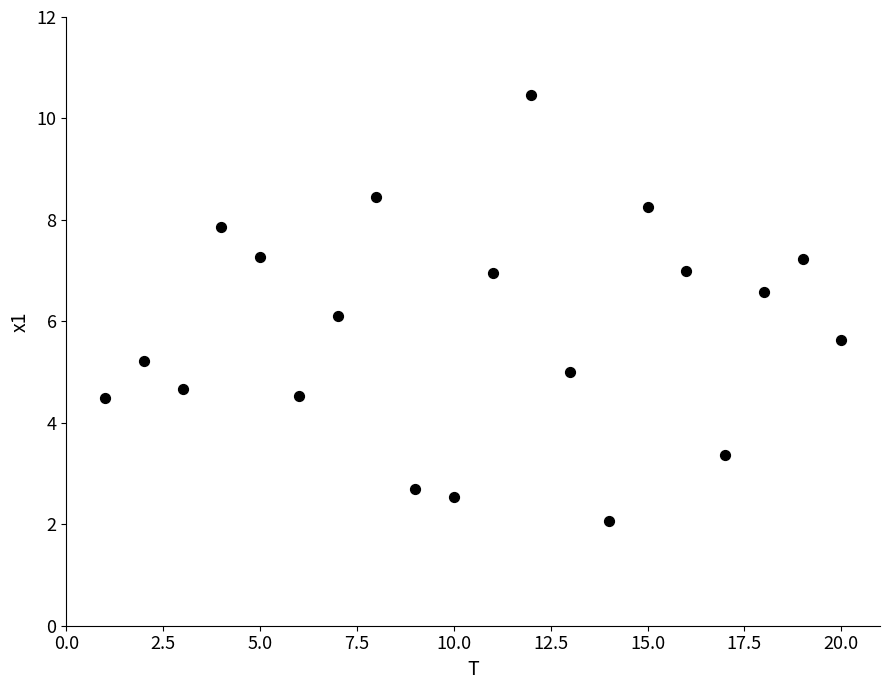

What is the range of X values (max minus min)?

19.0